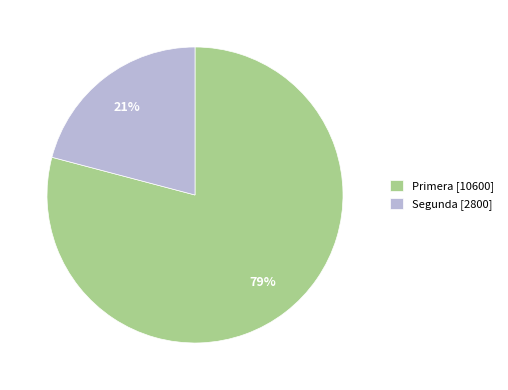

What percentage is the Primera slice, to the nearest percent?

79%